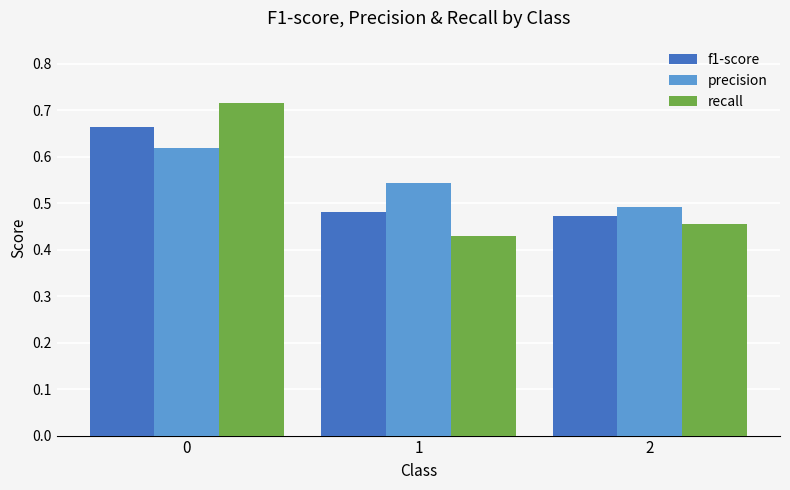

At 0, list the series in order from largest to smallest.

recall, f1-score, precision